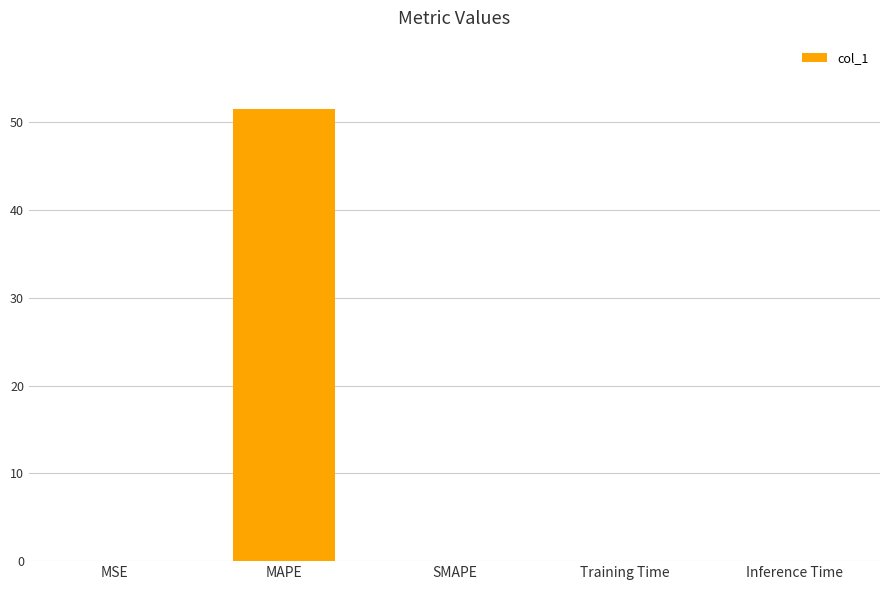

What is the average value?

10.3